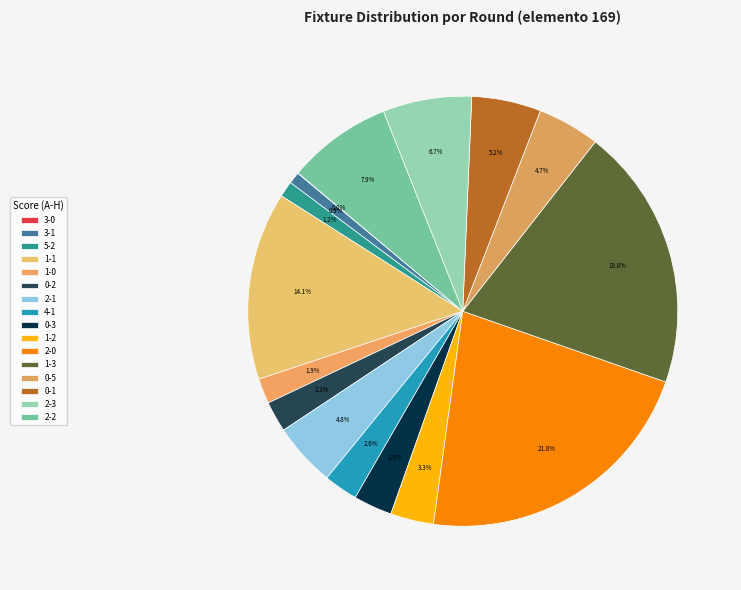

Is 1-1 the majority of the pie?

No